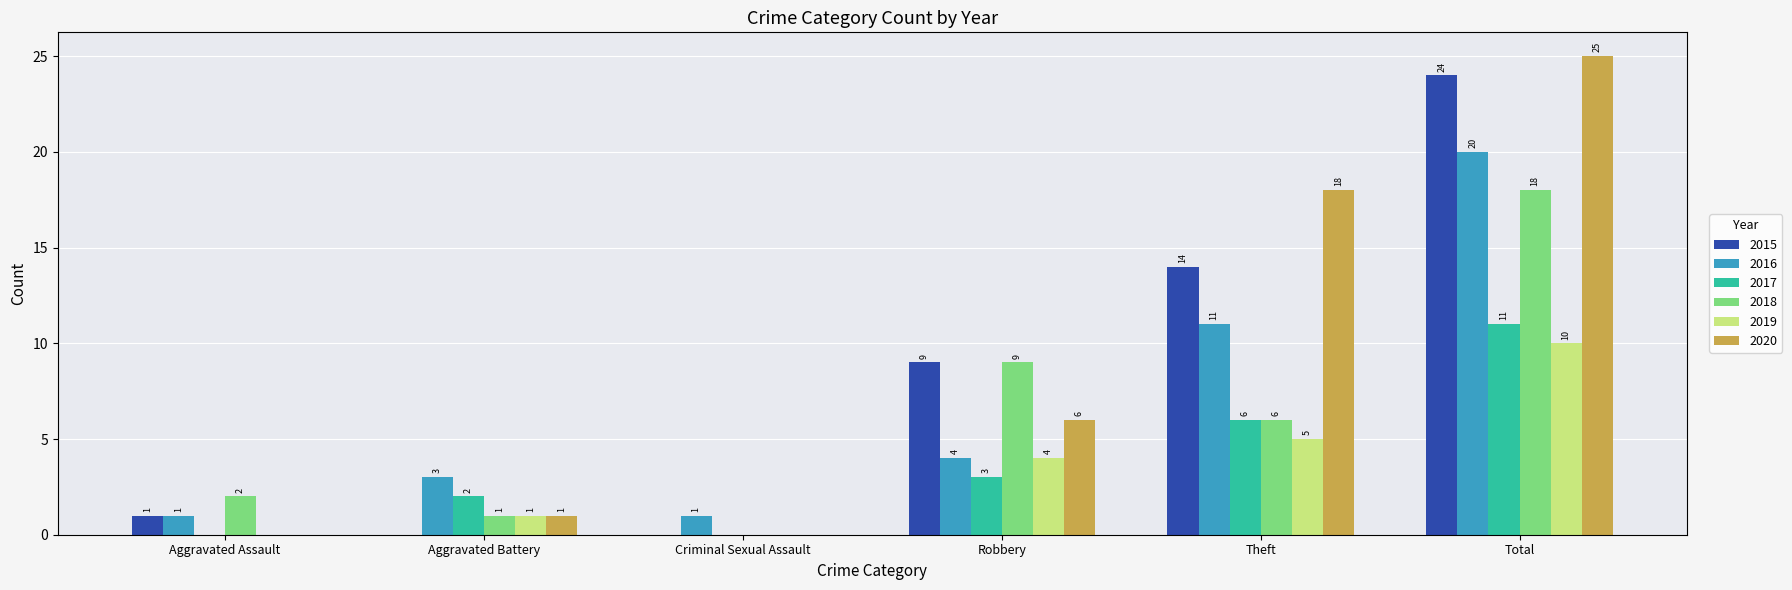

Between Aggravated Battery and Theft, which series saw the biggest shift?

2020